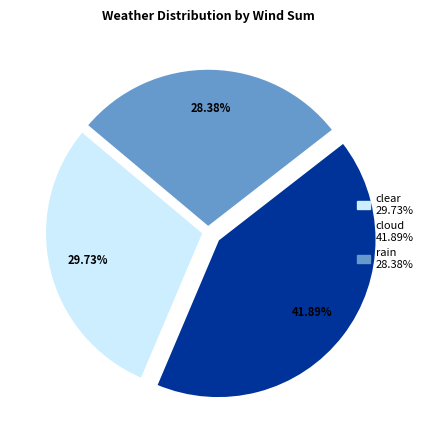

Which slice is the largest?

cloud